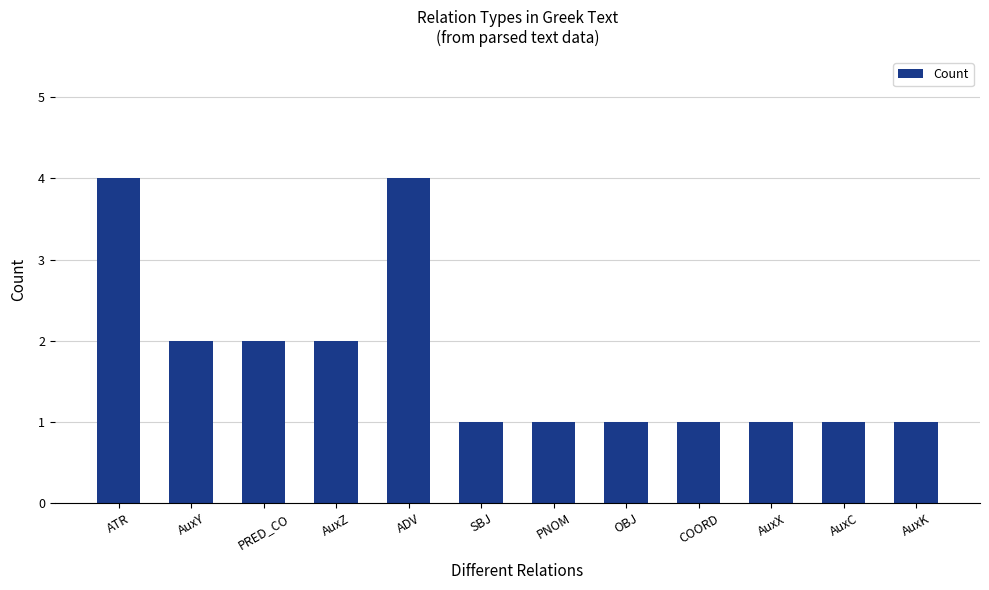

The value at COORD is 1. True or false?

True